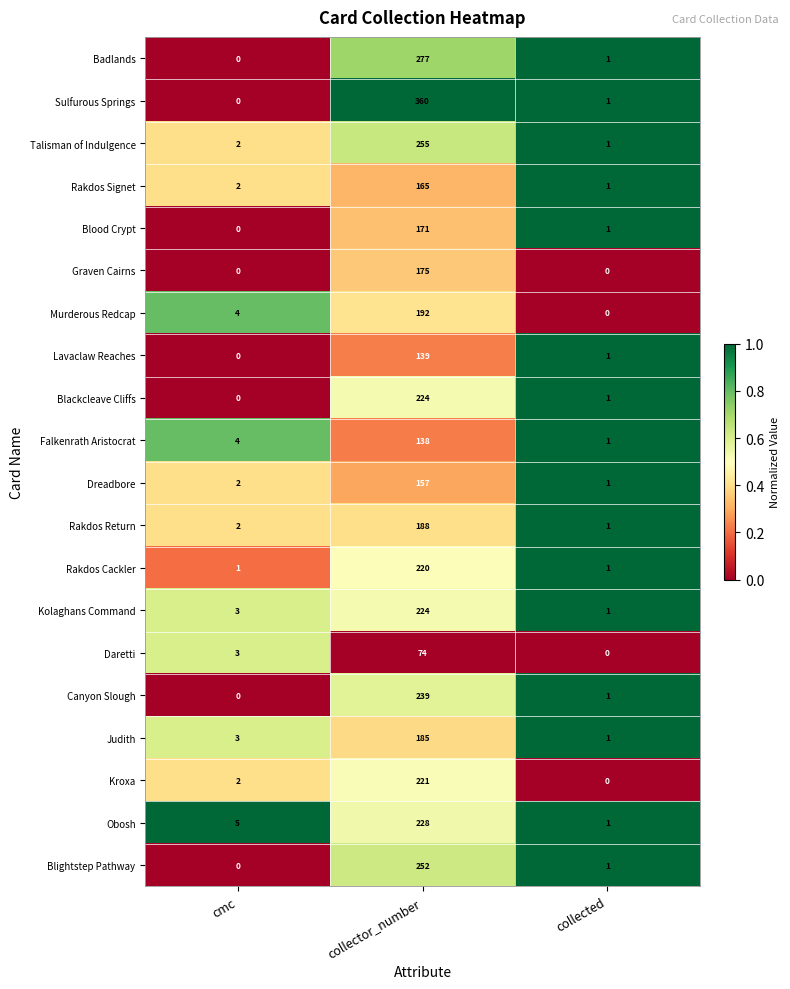

Which series has the largest total across all categories?

Sulfurous Springs